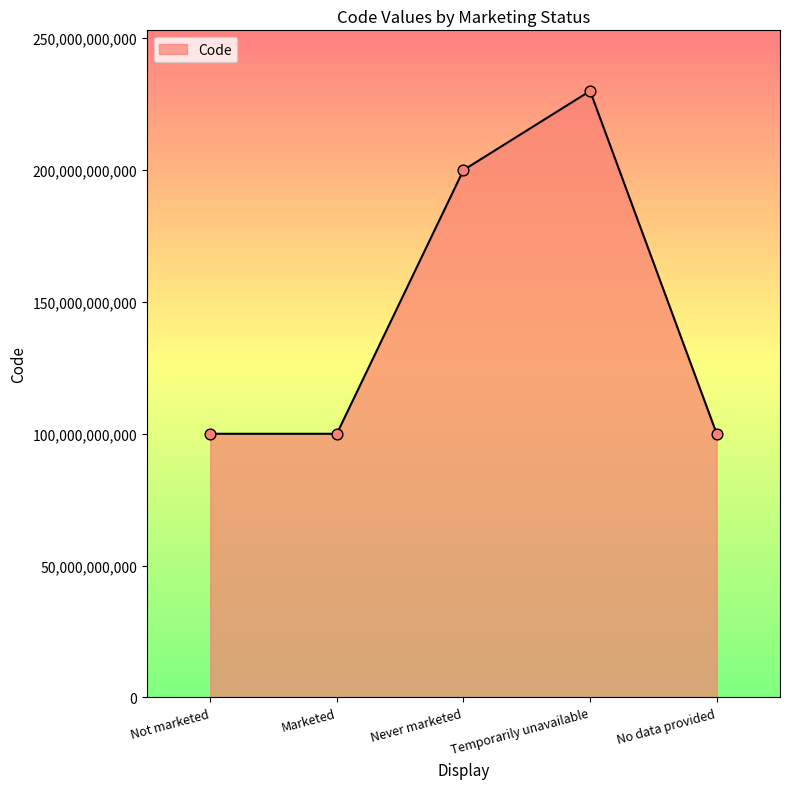

What is the change in value from Never marketed to Temporarily unavailable?

+29999973945